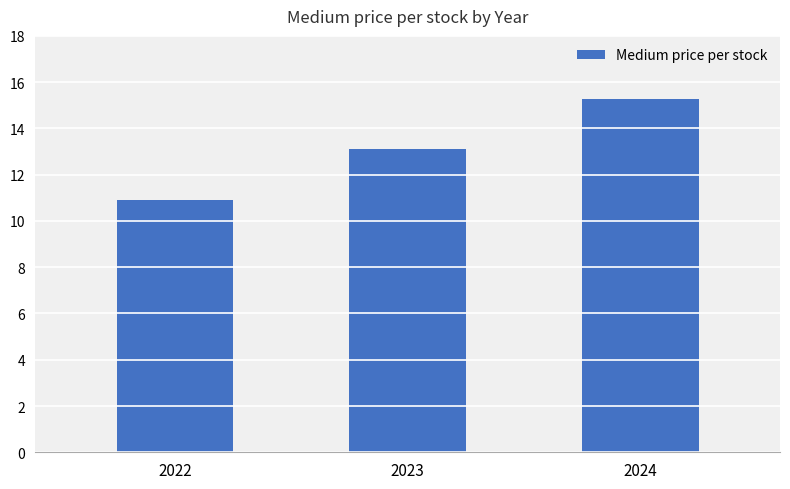

Reading left to right, what are all the values shown in this chart?

10.9	13.1	15.3